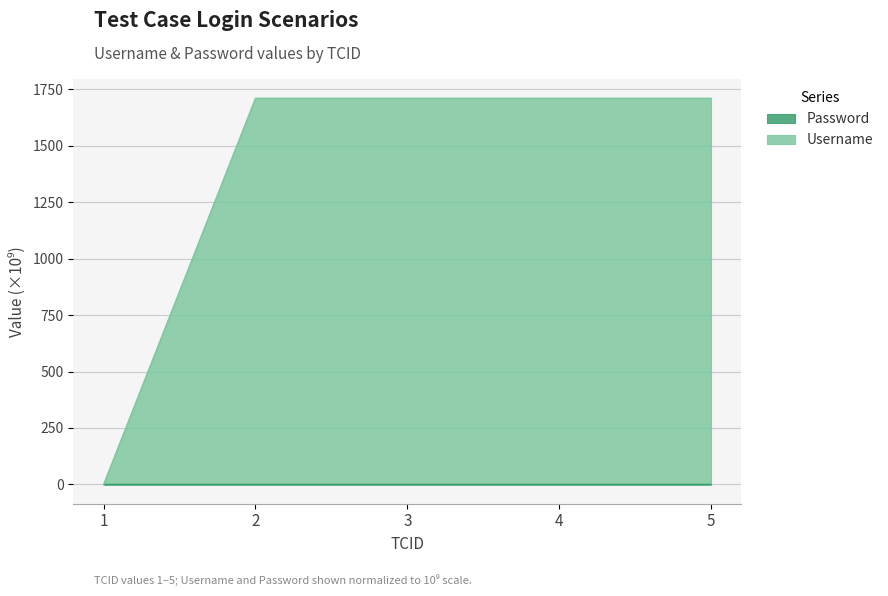

What is the greatest value displayed?

1709.8